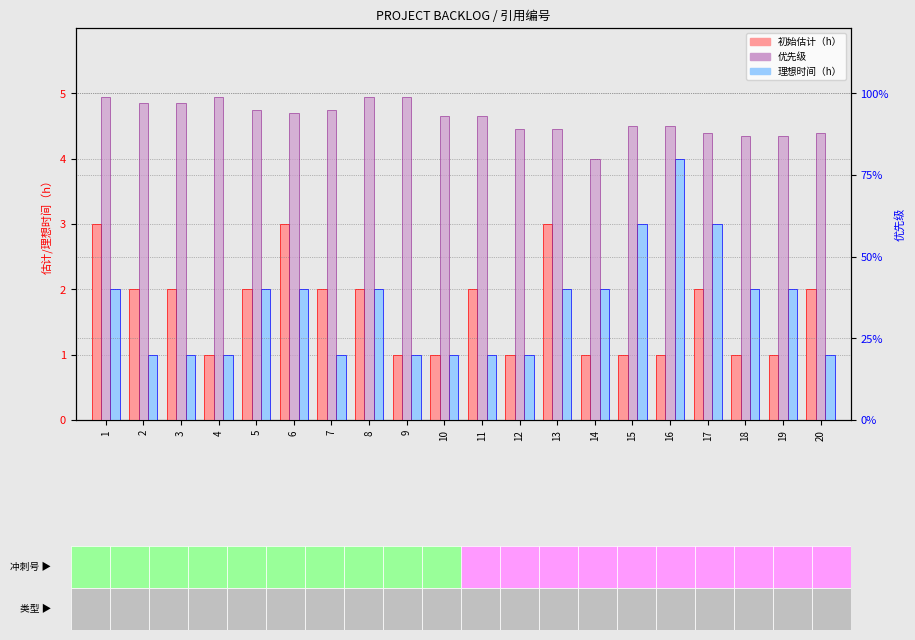

The value of 优先级 at 15 is 90. True or false?

True